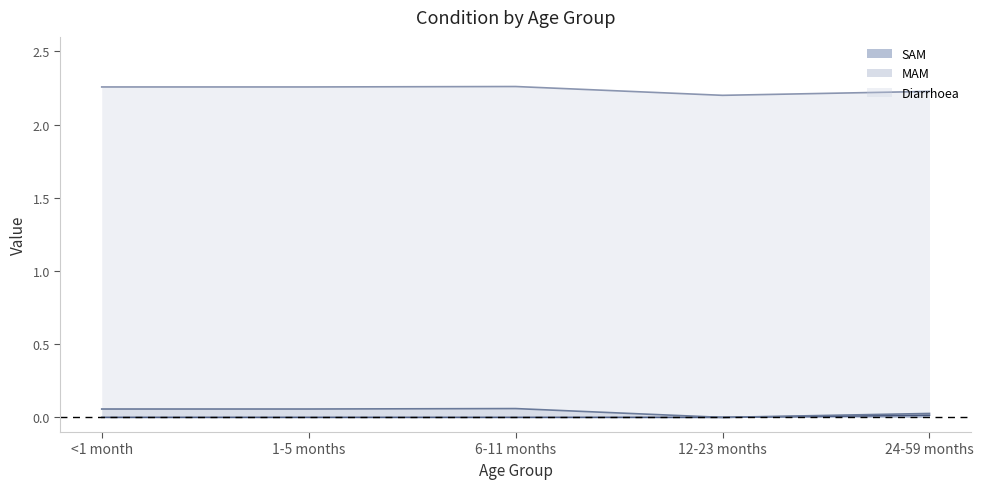

At how many categories does at least one series exceed 1?

5